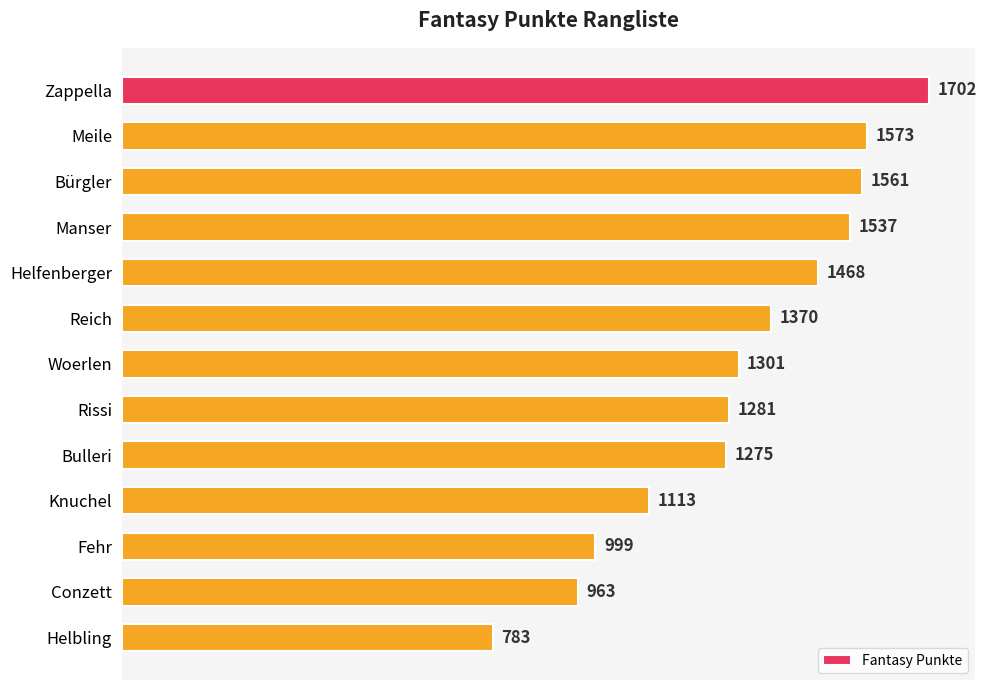

List the labels in order of value, largest first.

Zappella, Meile, Bürgler, Manser, Helfenberger, Reich, Woerlen, Rissi, Bulleri, Knuchel, Fehr, Conzett, Helbling